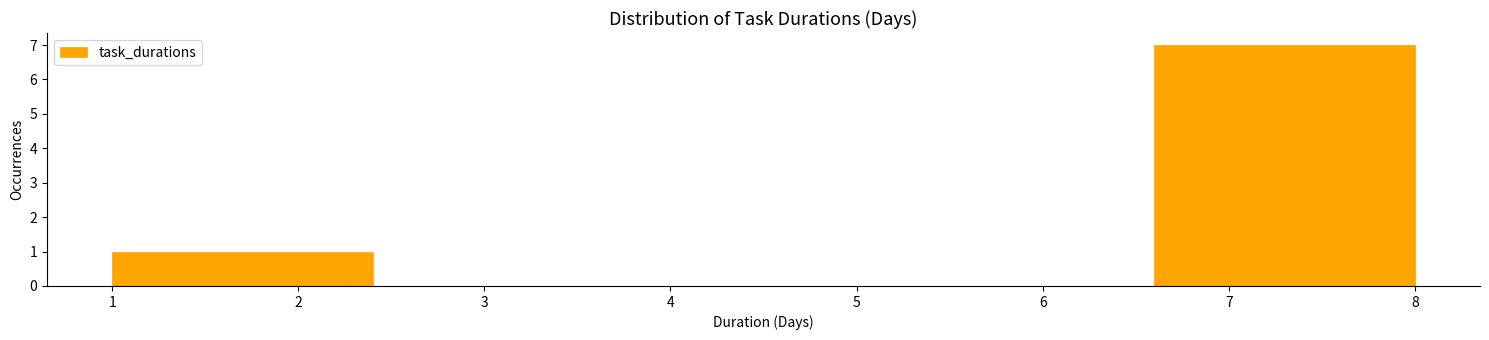

Reading left to right, list every bar in this chart as the range it spans on the x-axis followed by its height. The values are not printed on the chart, so give them approximately, as read against the axis.

1.0 to 2.4: 1
2.4 to 3.8: 0
3.8 to 5.2: 0
5.2 to 6.6: 0
6.6 to 8.0: 7